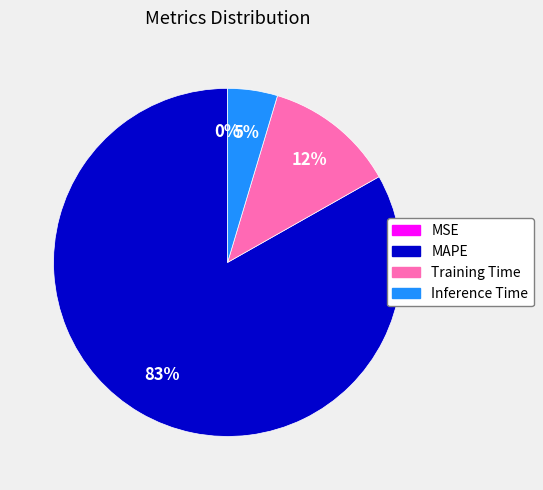

Approximately how many times larger is the value at Training Time compared to MAPE?

0.1